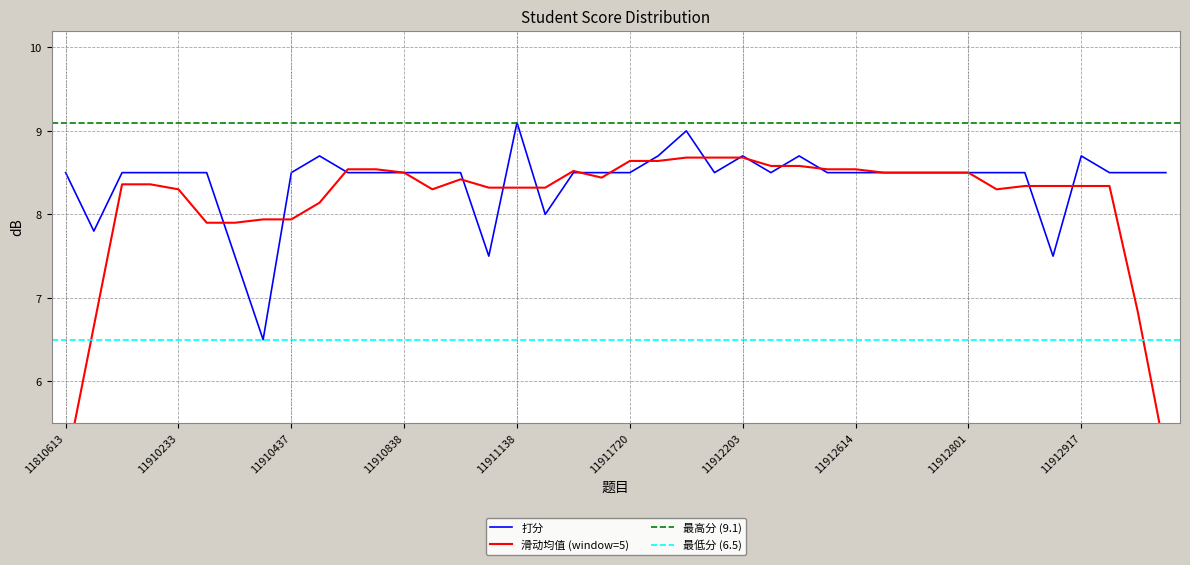

The chart shows a value of 11.4 at 11911107. True or false?

False